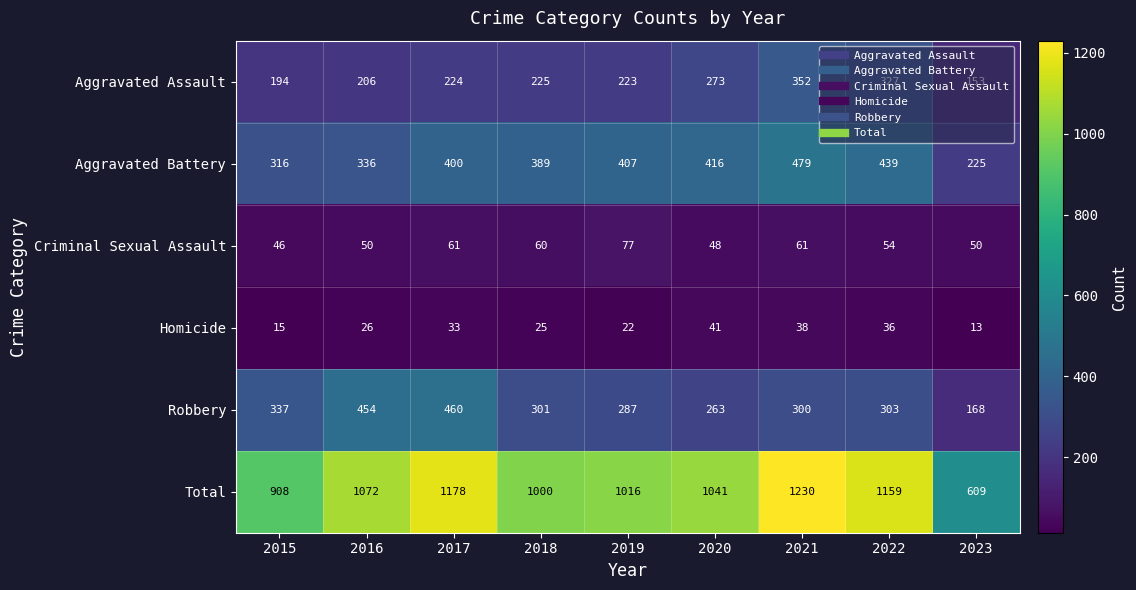

At which category does the chart reach its minimum across all series?

2023